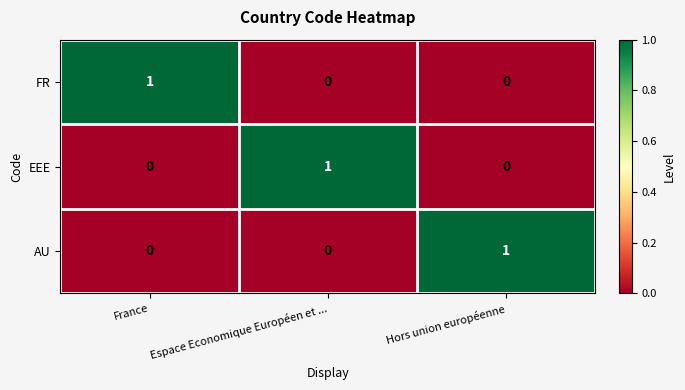

At how many categories does at least one series exceed 0?

3